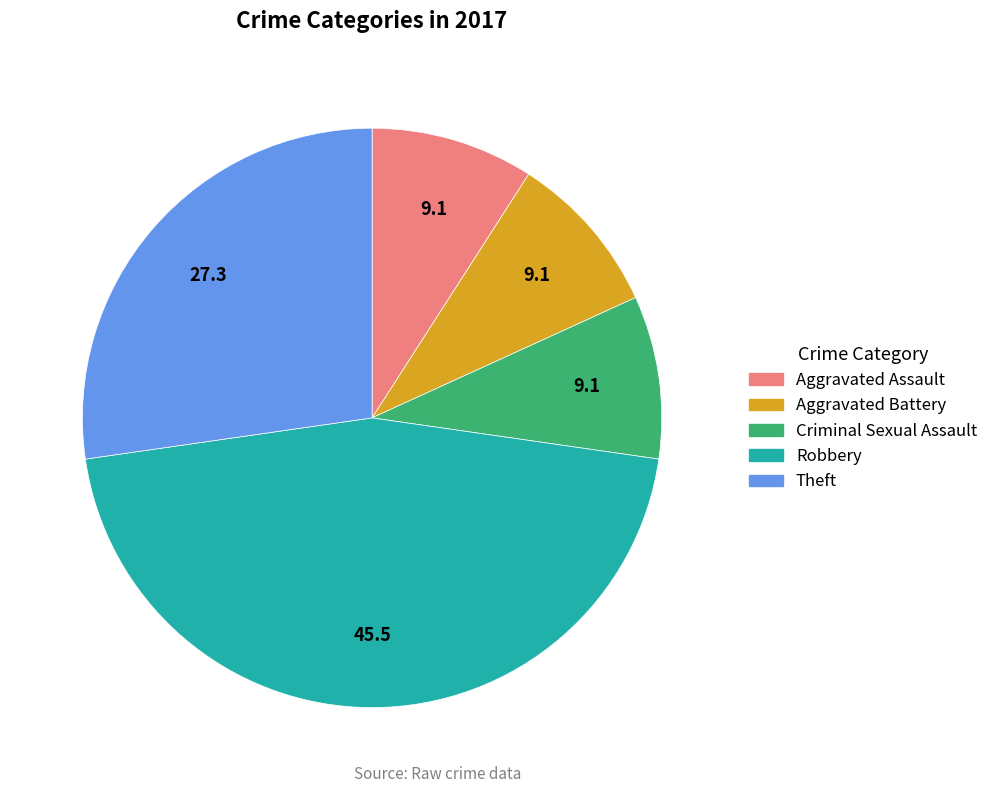

Is there a majority slice in this chart?

No